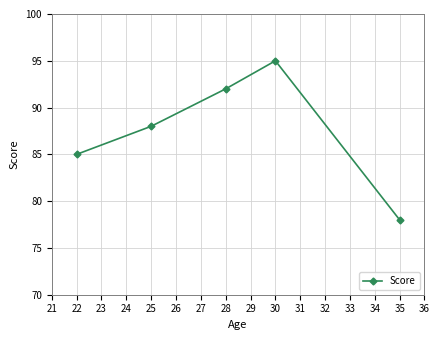

At which label is the value closest to 86?

22